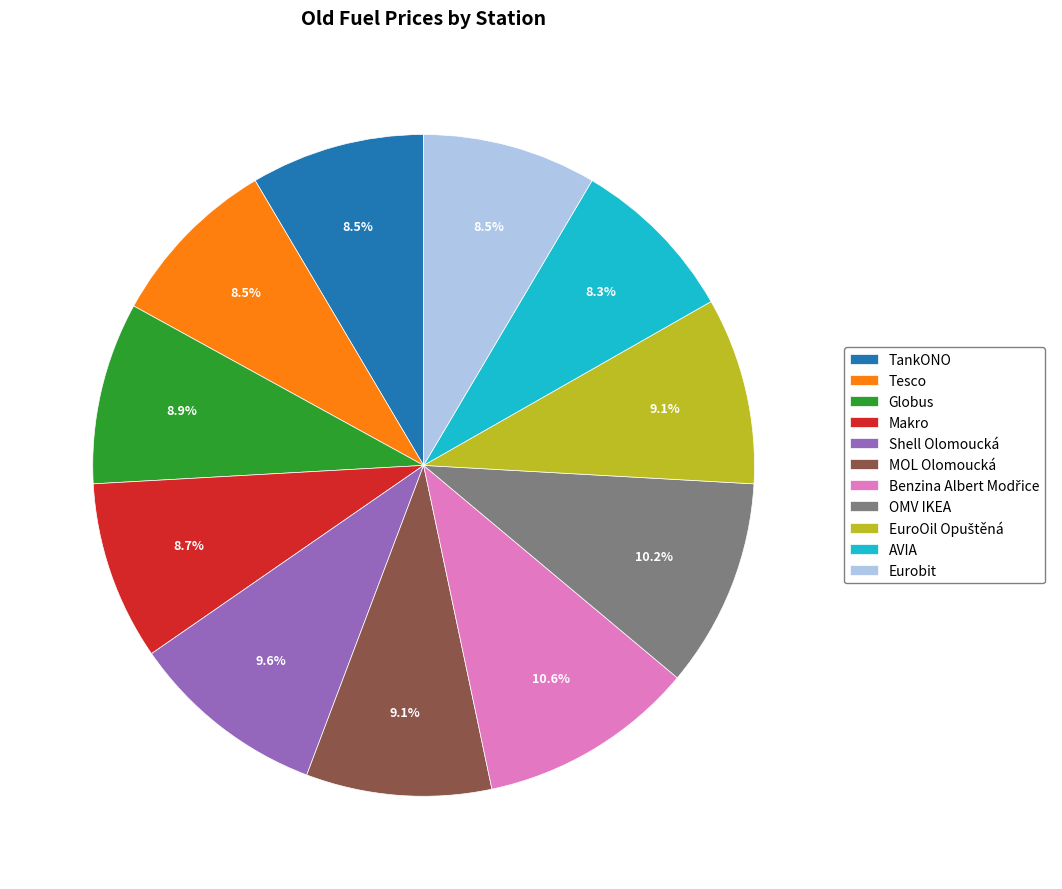

To the nearest percent, what is the combined percentage of OMV IKEA and MOL Olomoucká?

19%